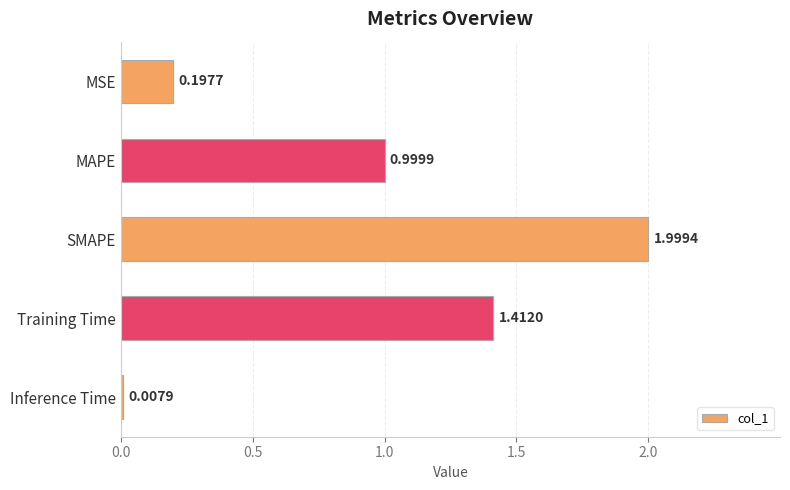

Count the number of categories in the chart.

5